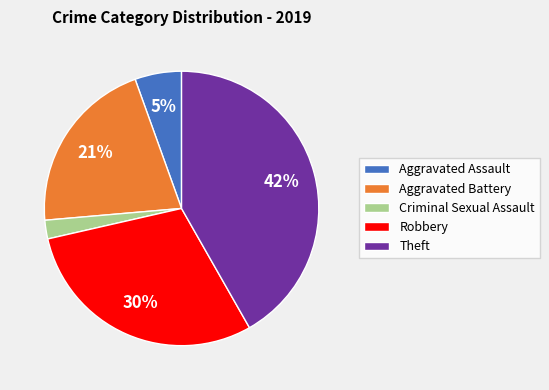

The Aggravated Battery slice represents 26% of the pie. True or false?

False